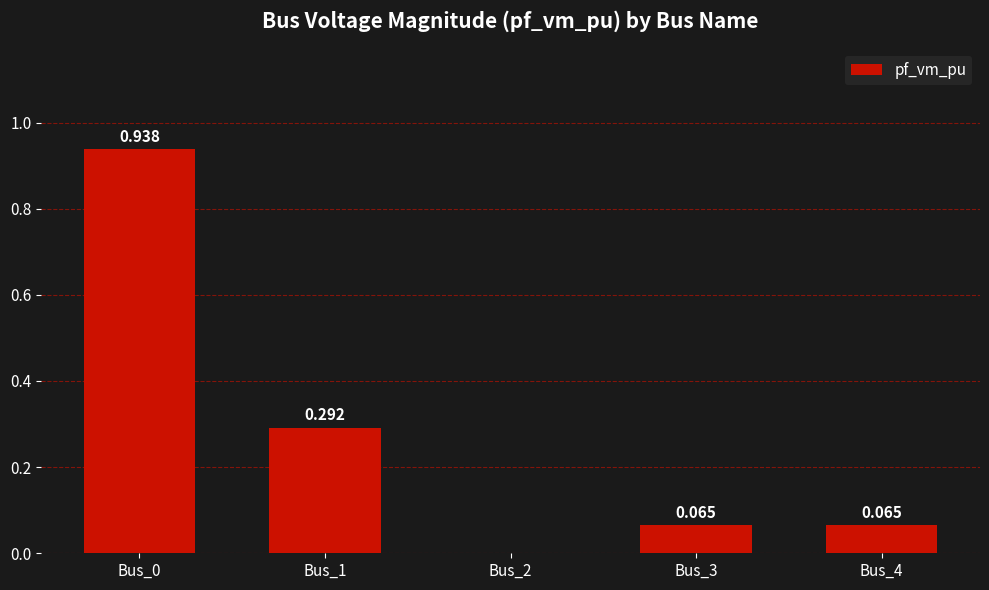

Reading right to left, extract all data points from this chart.

Bus_4=0.1	Bus_3=0.1	Bus_2=0.0	Bus_1=0.3	Bus_0=0.9